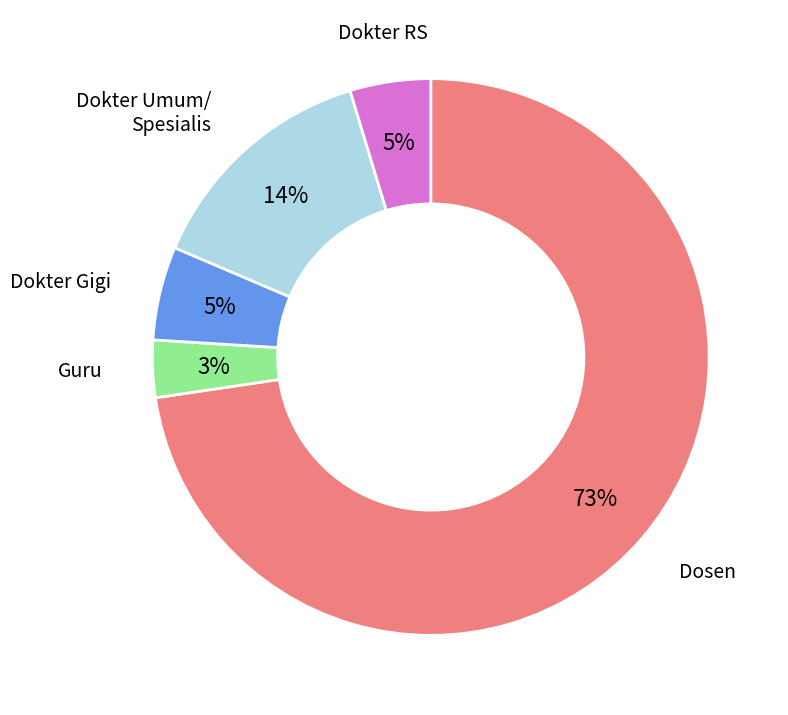

Is there any slice that represents more than half of the pie?

Yes